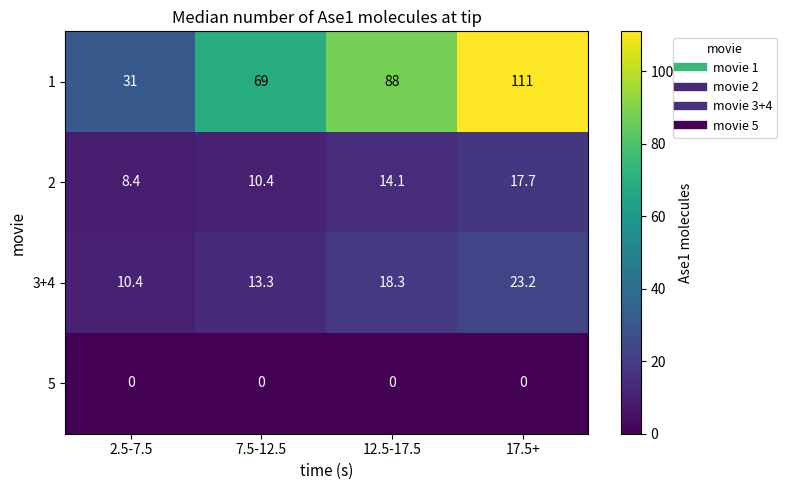

How many distinct data groups are displayed?

4